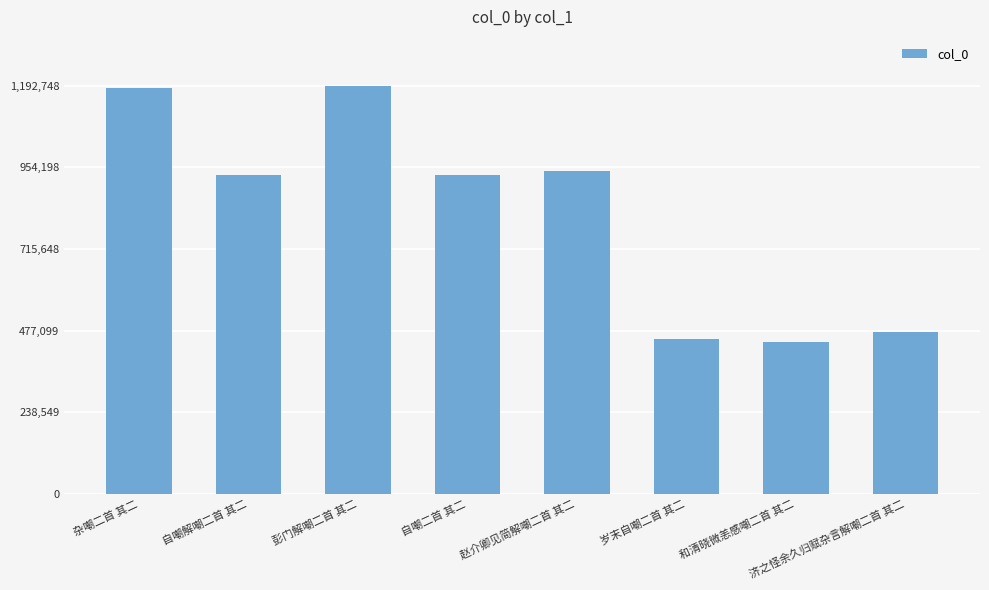

What is the value of the 5th bar from the left?

942673